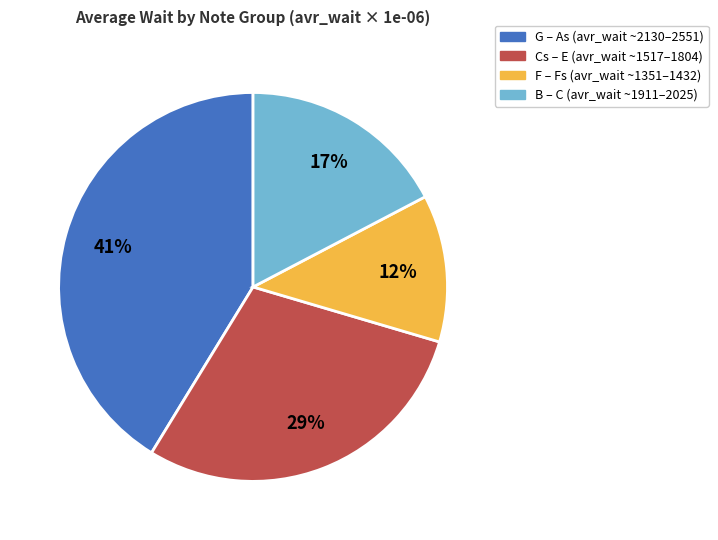

Is there a majority slice in this chart?

No